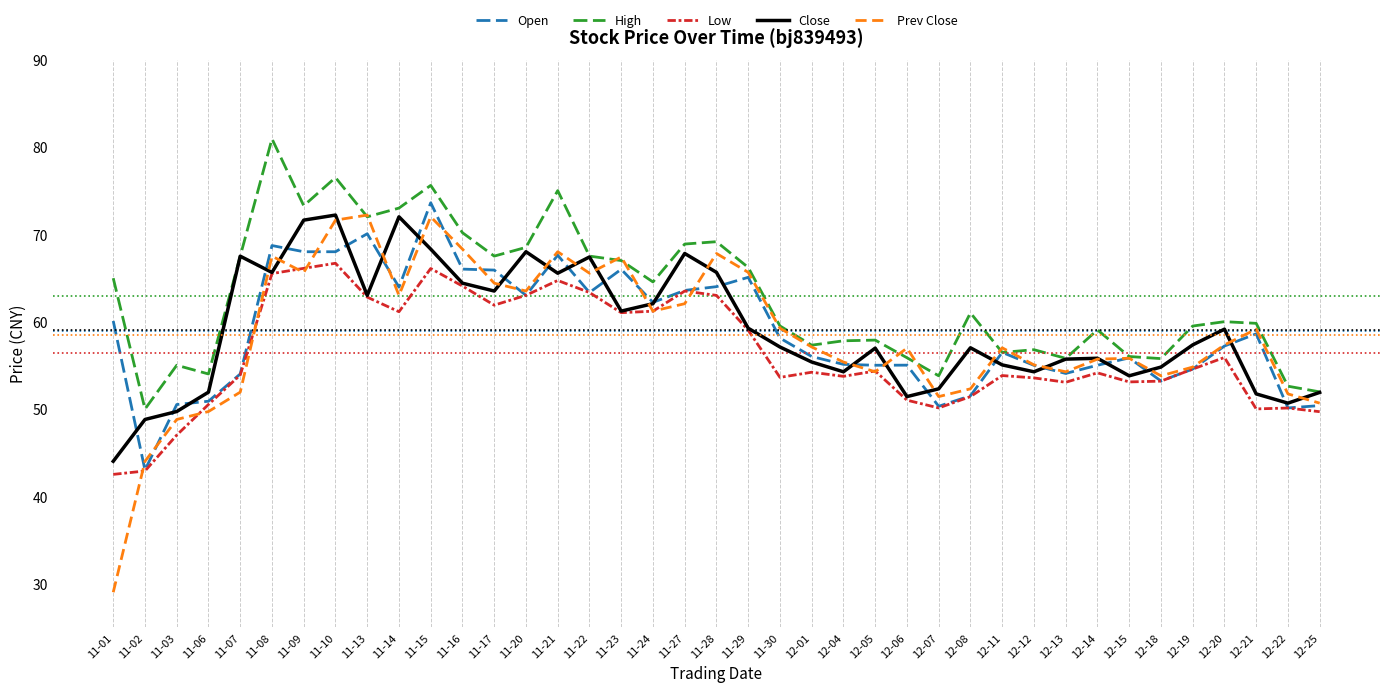

What is the approximate value of Open at 11-28?

64.0